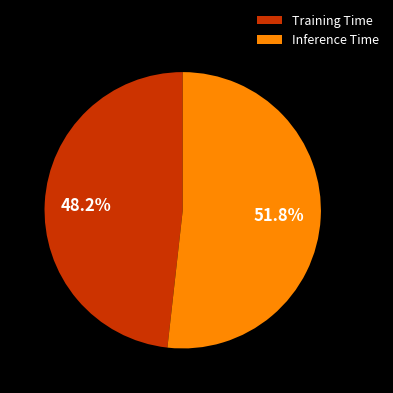

Which slice is the largest?

Inference Time